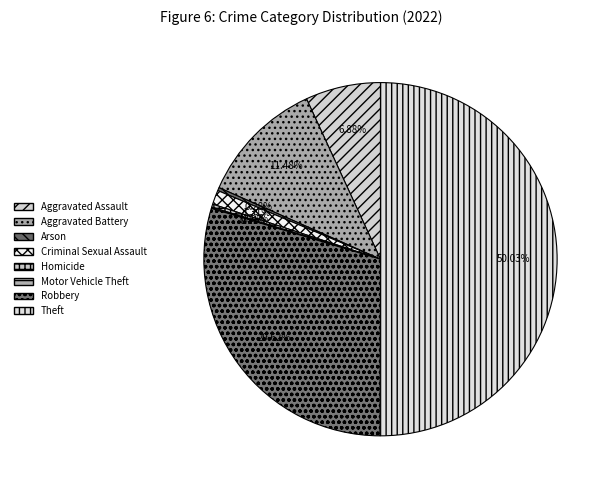

How many slices are in this pie chart?

8